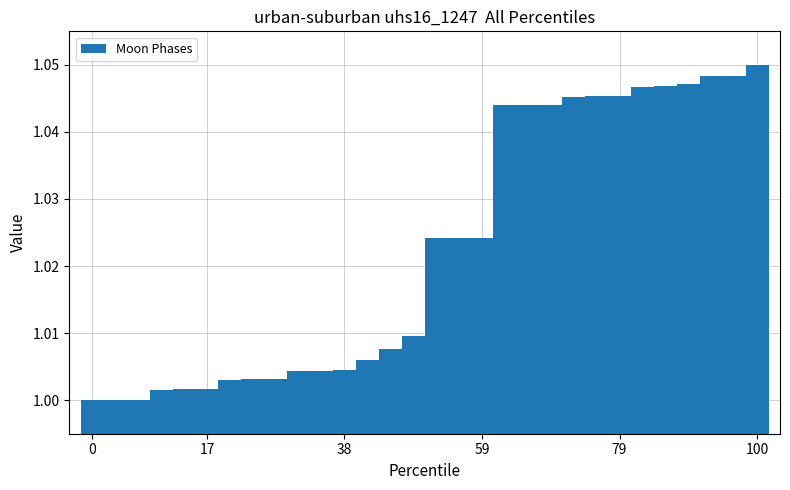

How many bars are there in total?

30